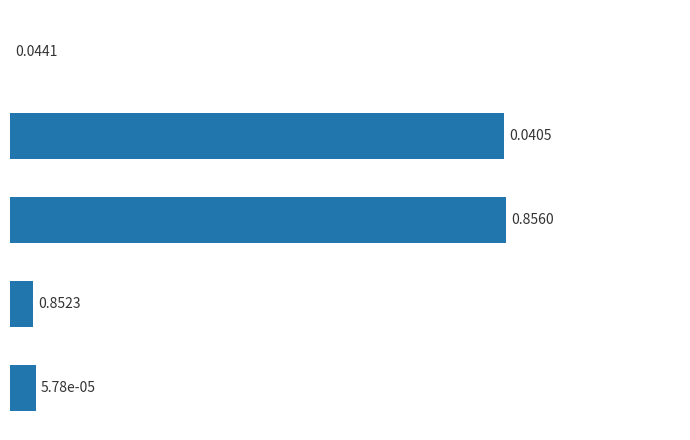

Rank the categories by value from lowest to highest.

Inference Time, MAPE, MSE, Training Time, SMAPE